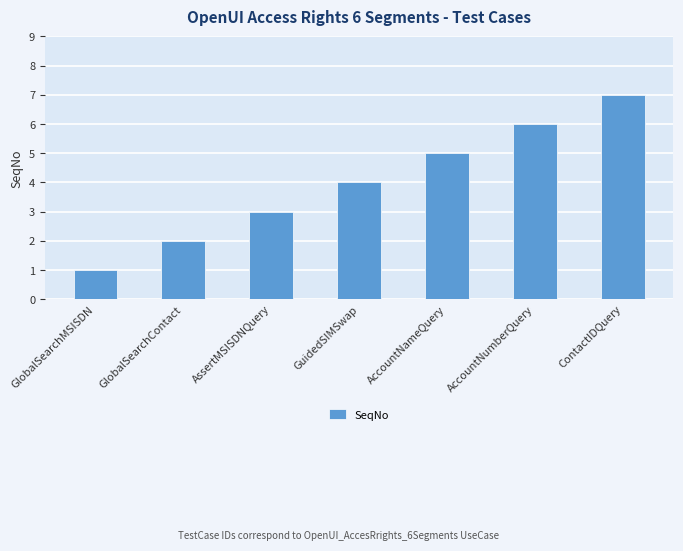

Reading left to right, transcribe all the data shown in this chart.

1	2	3	4	5	6	7